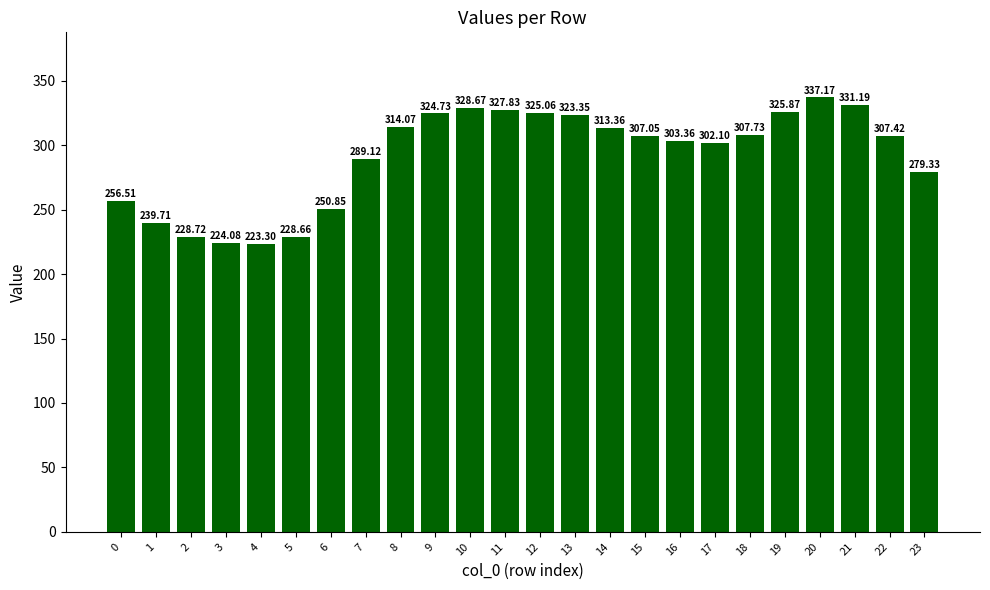

Rank the categories by value from highest to lowest.

20, 21, 10, 11, 19, 12, 9, 13, 8, 14, 18, 22, 15, 16, 17, 7, 23, 0, 6, 1, 2, 5, 3, 4